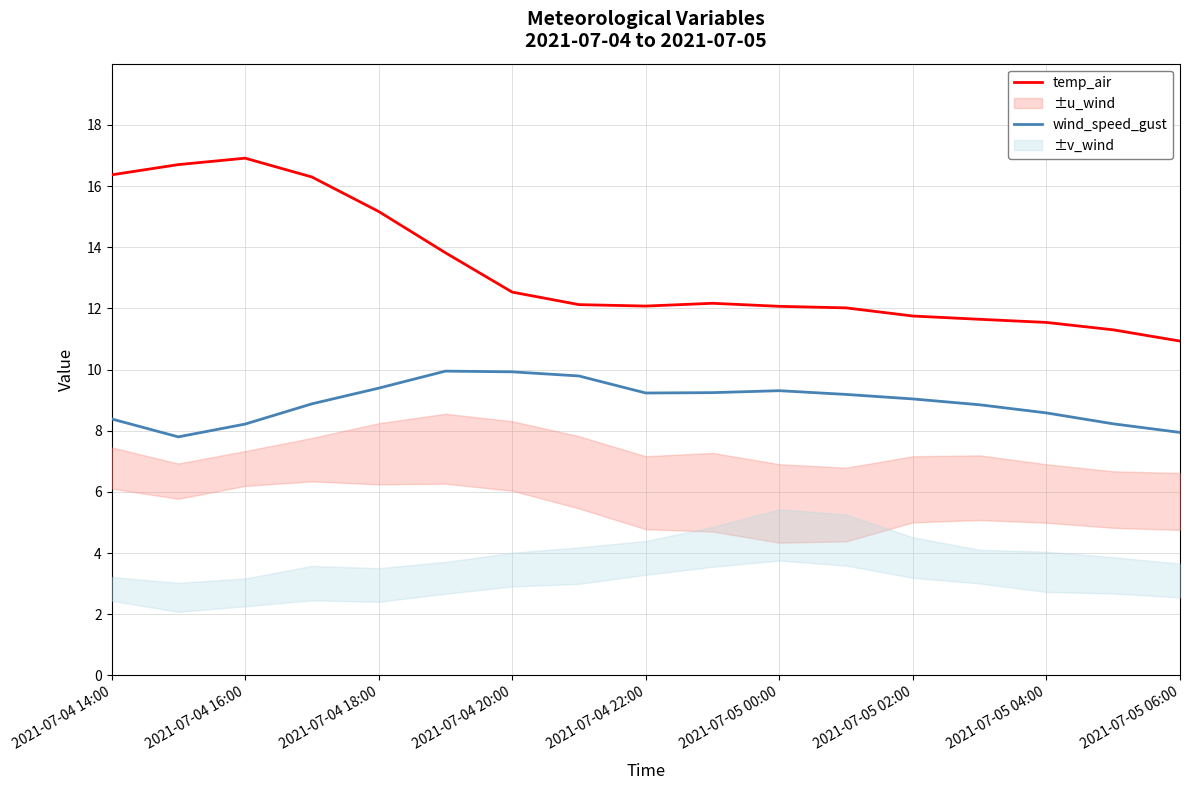

How many interior local peaks does the temp_air series have?

2